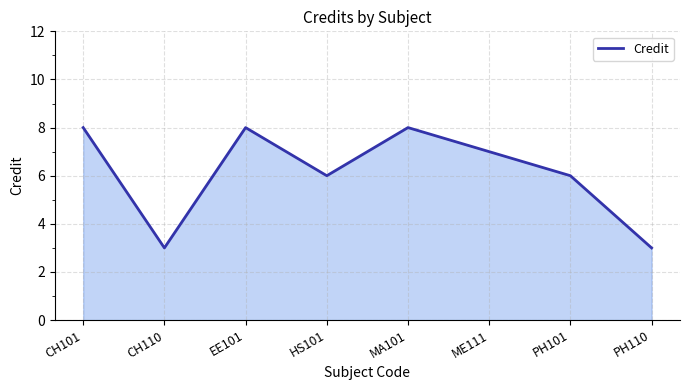

Between PH101 and ME111, which is larger?

ME111